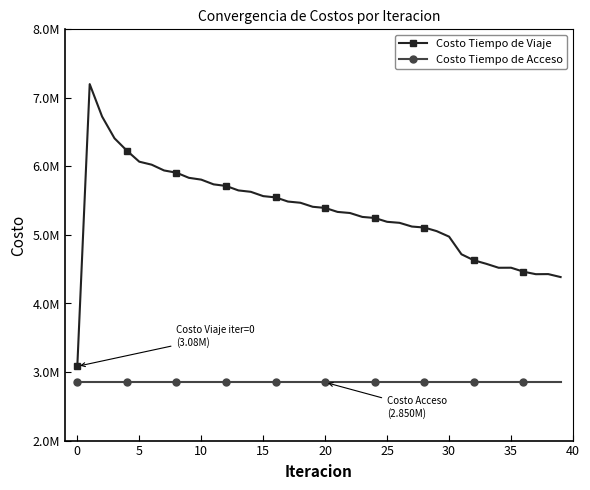

Does the chart display data point markers on the line(s)?

Yes